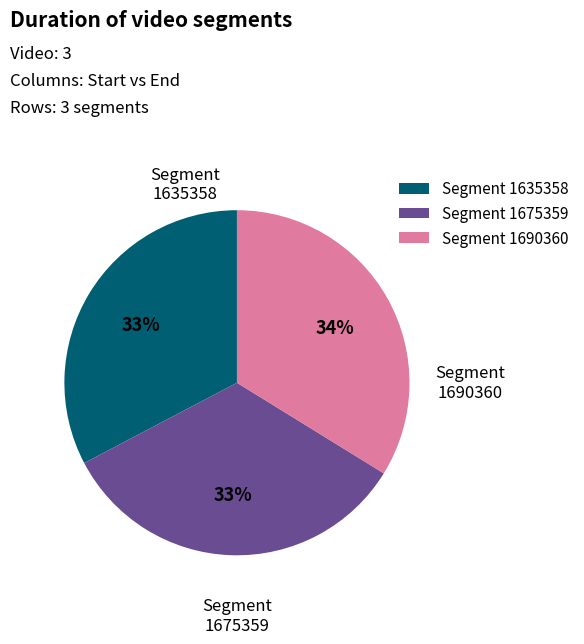

To the nearest percent, what is the average slice percentage?

33%